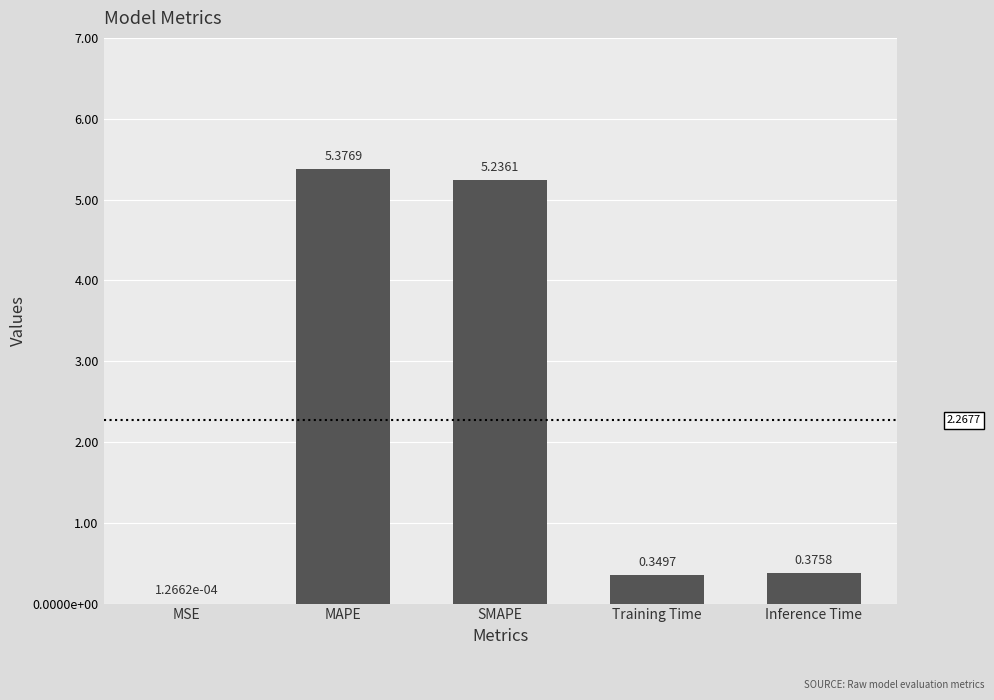

What is the difference between the second highest and minimum values?

5.2